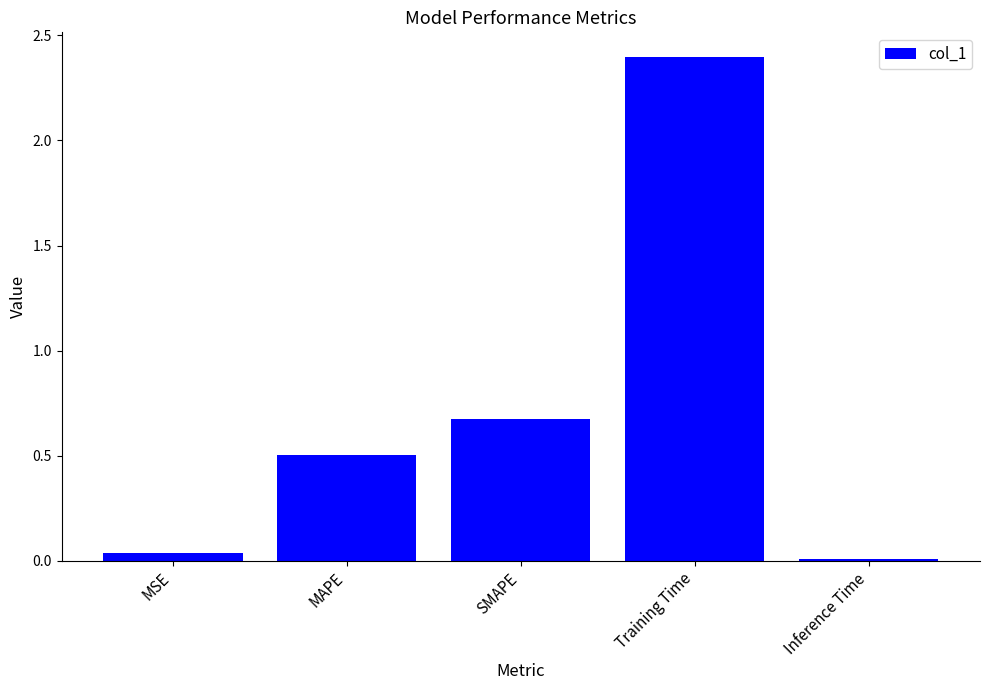

What is the change in value from MSE to SMAPE?

+0.6